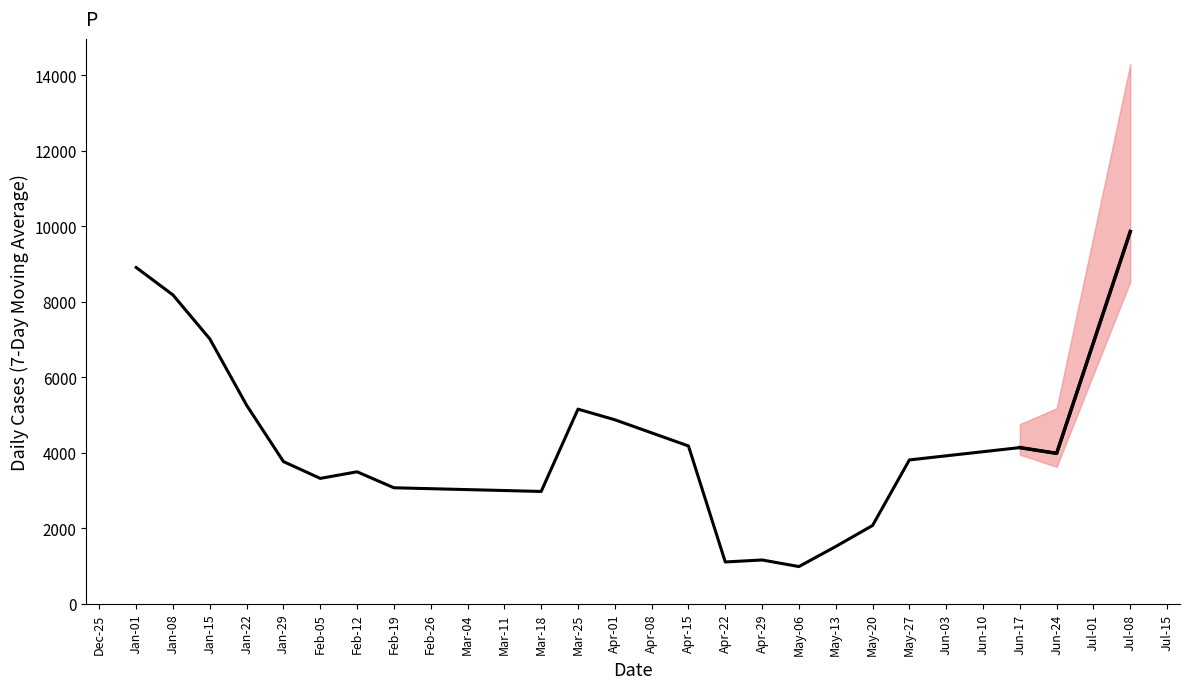

How many interior local peaks (higher than both neighbors) does the data have?

4